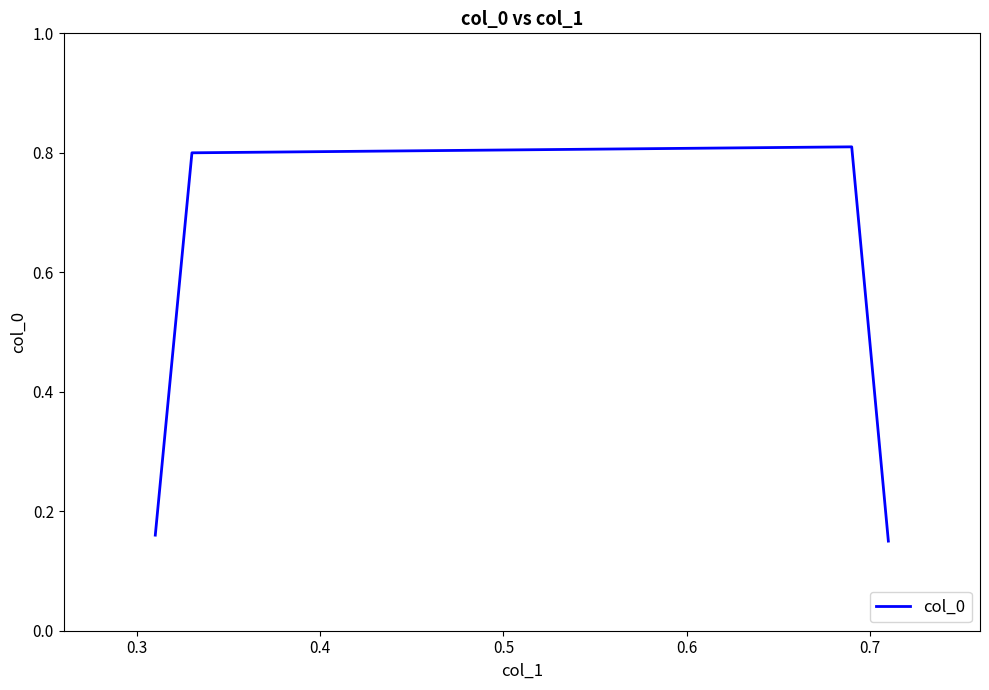

Count the values in the range 0 to 1.

4